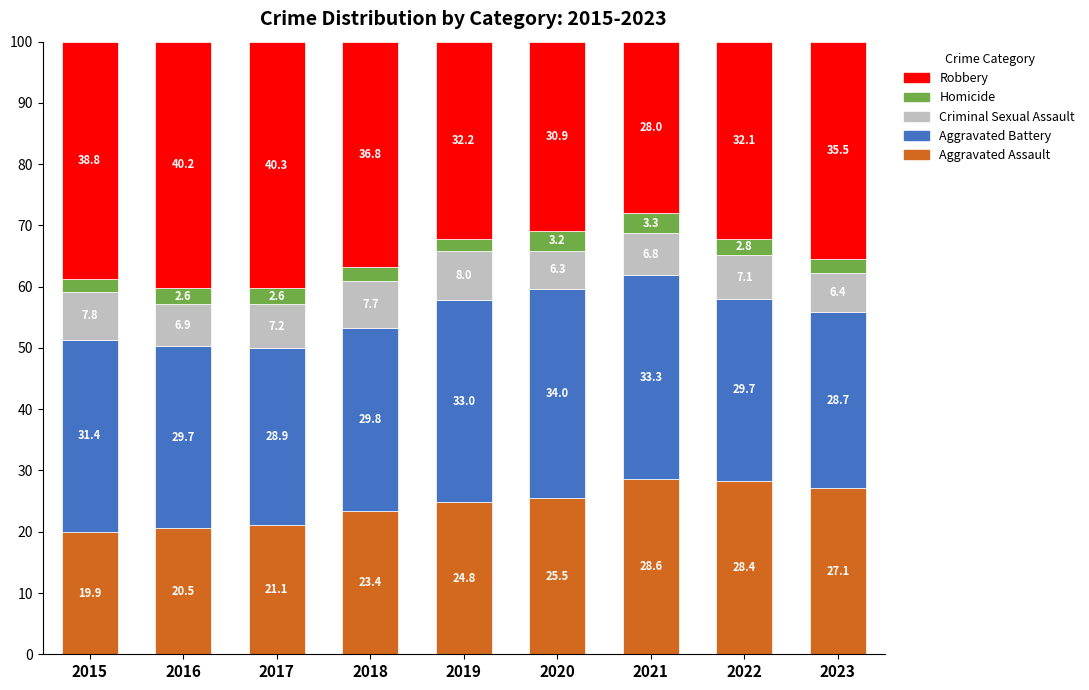

Is it true that Aggravated Assault equals 42.9 at 2022?

False